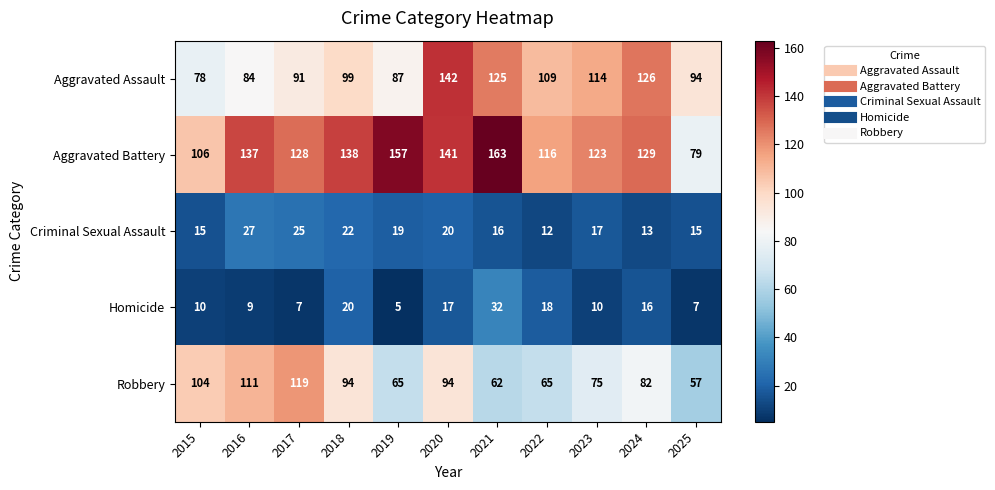

Count the number of data series in this chart.

5